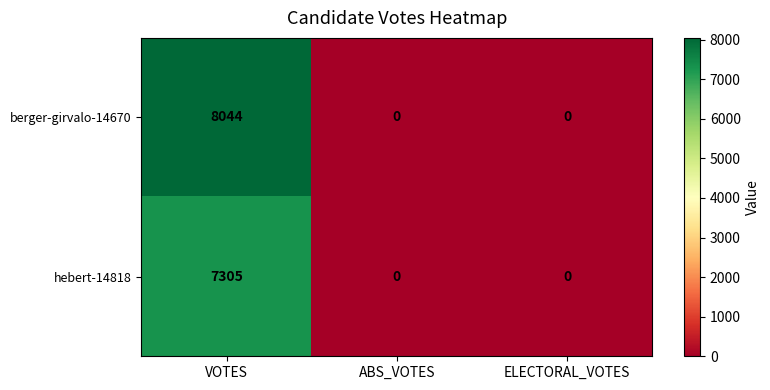

Rank the series by their average value, from lowest to highest.

hebert-14818, berger-girvalo-14670